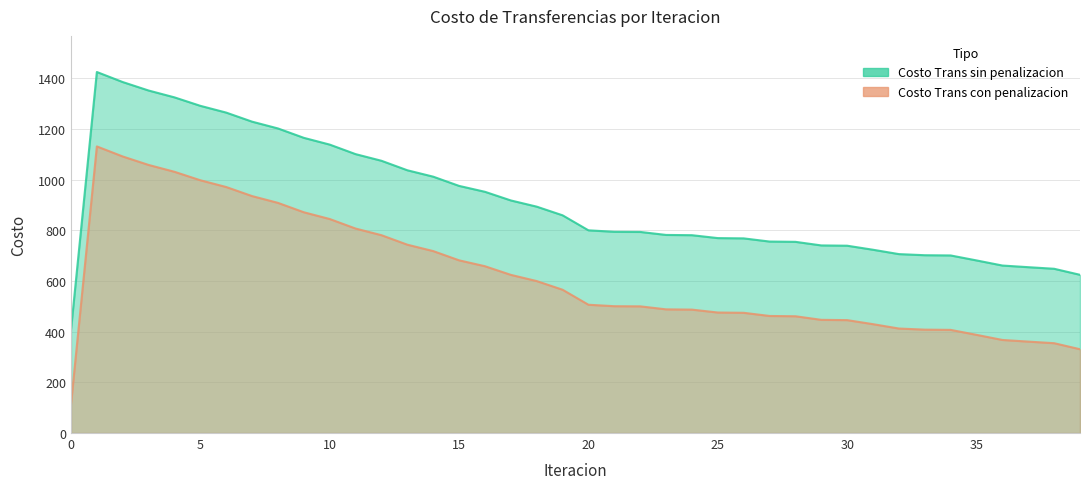

What is the difference between the highest and lowest values at 14?

293.6